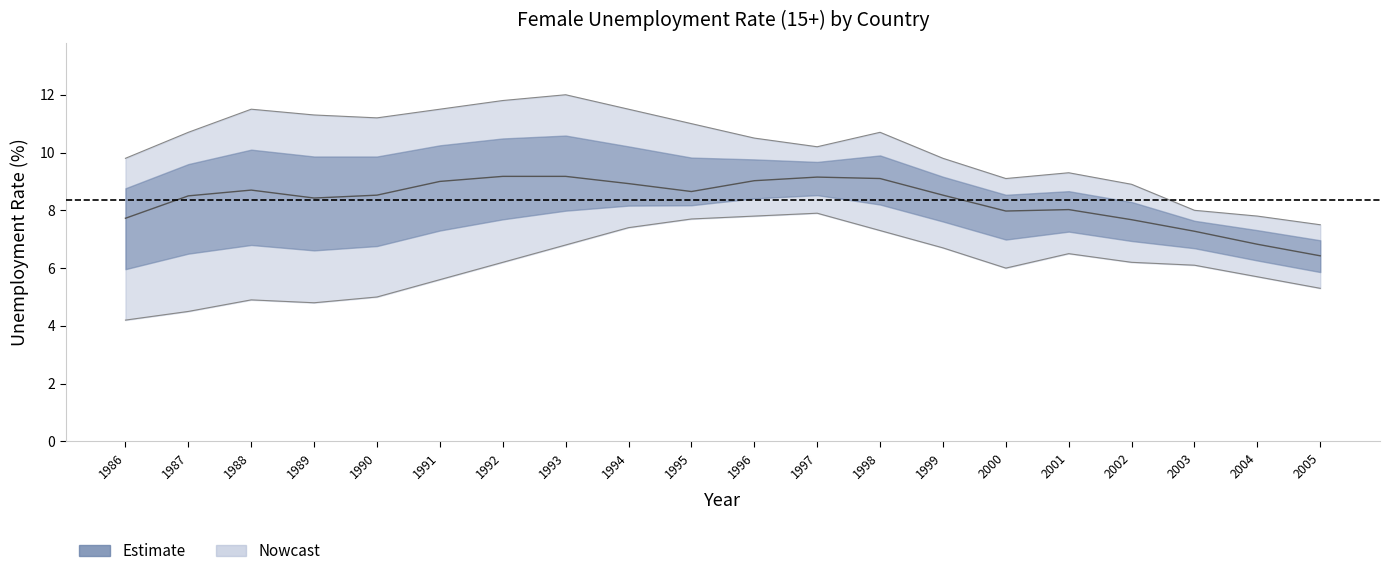

True or false: deu and fra intersect in this chart.

False